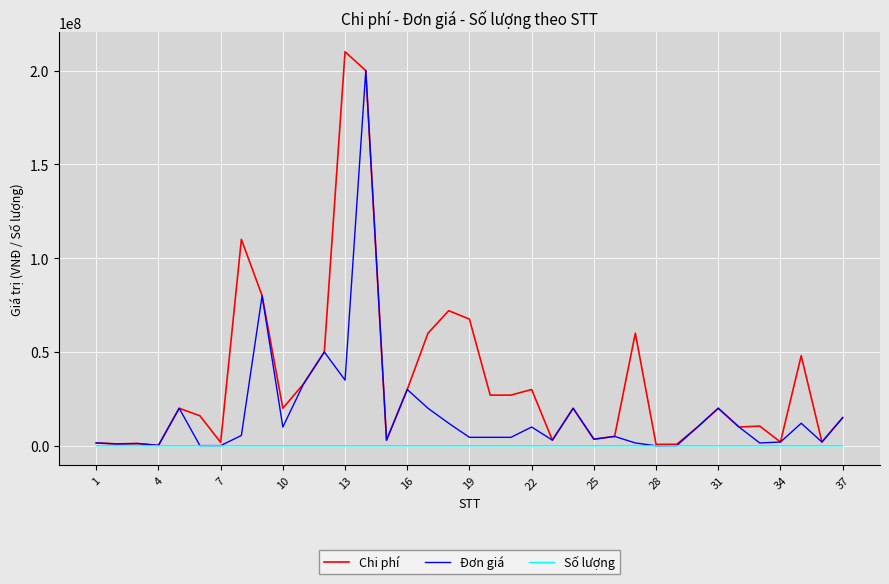

What is the difference between the second highest and minimum values in the Số lượng series?

159